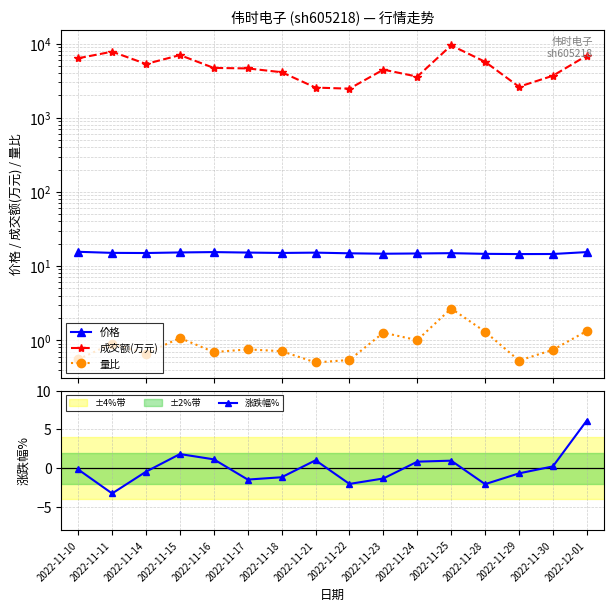

Does the chart have visible grid lines?

Yes